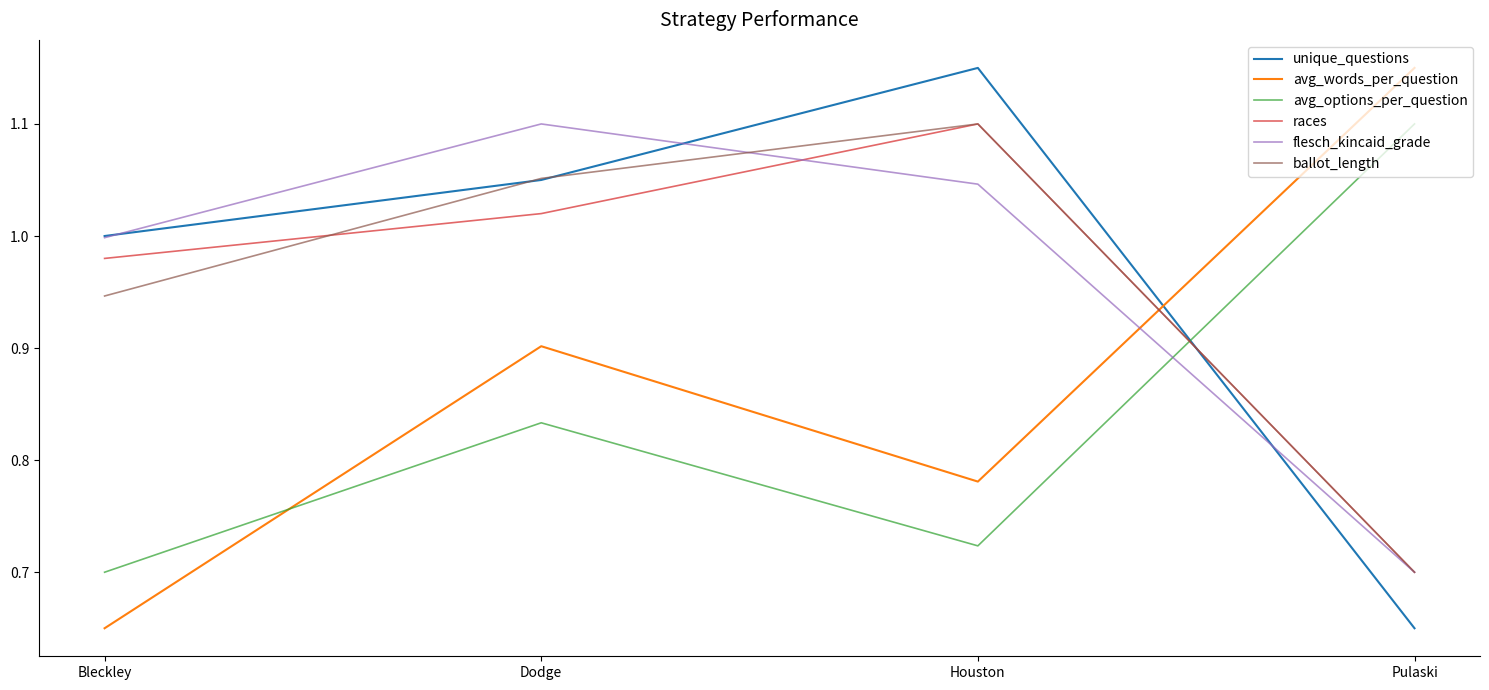

After their last crossing, which series has the higher values: avg_words_per_question or avg_options_per_question?

avg_words_per_question